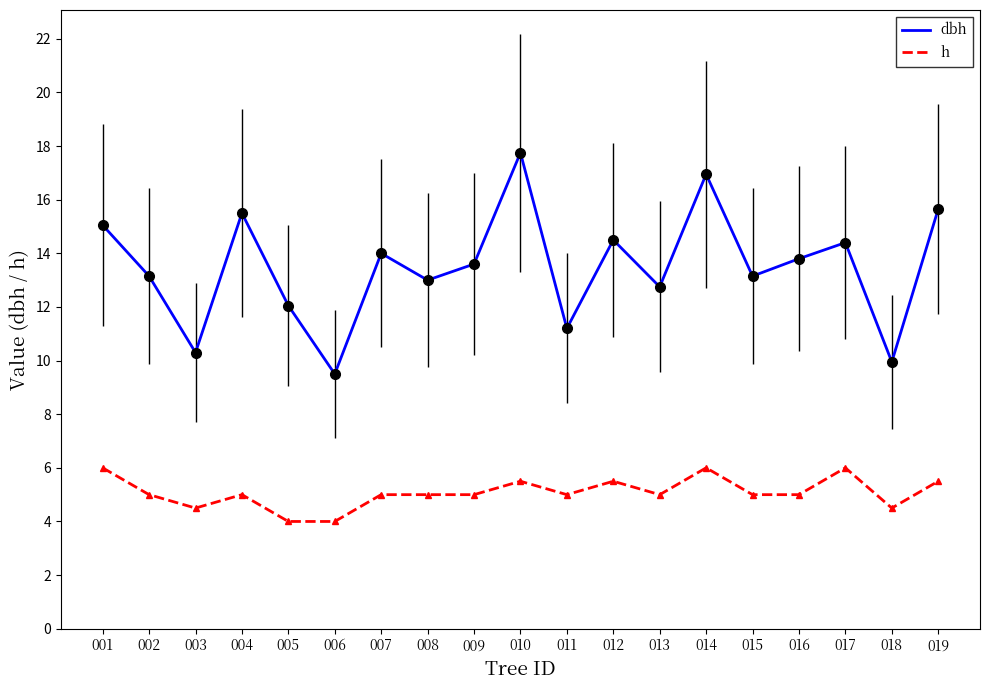

Reading left to right, what are all the values shown in this chart?

dbh: 001=15.1	002=13.2	003=10.3	004=15.5	005=12.1	006=9.5	007=14.0	008=13.0	009=13.6	010=17.8	011=11.2	012=14.5	013=12.8	014=16.9	015=13.2	016=13.8	017=14.4	018=9.9	019=15.7
h: 001=6.0	002=5.0	003=4.5	004=5.0	005=4.0	006=4.0	007=5.0	008=5.0	009=5.0	010=5.5	011=5.0	012=5.5	013=5.0	014=6.0	015=5.0	016=5.0	017=6.0	018=4.5	019=5.5